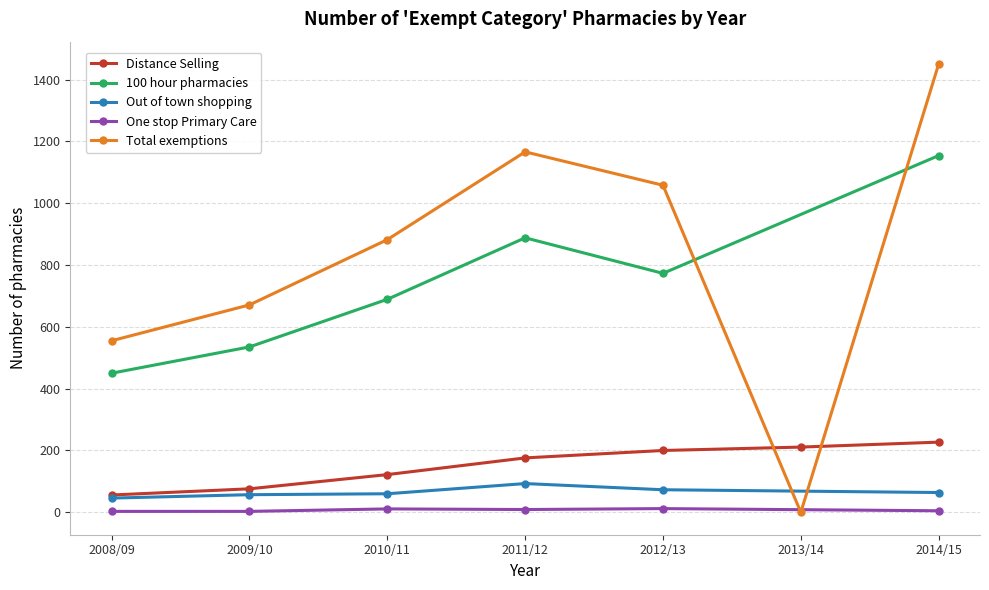

What is the highest value of the Distance Selling series?

227